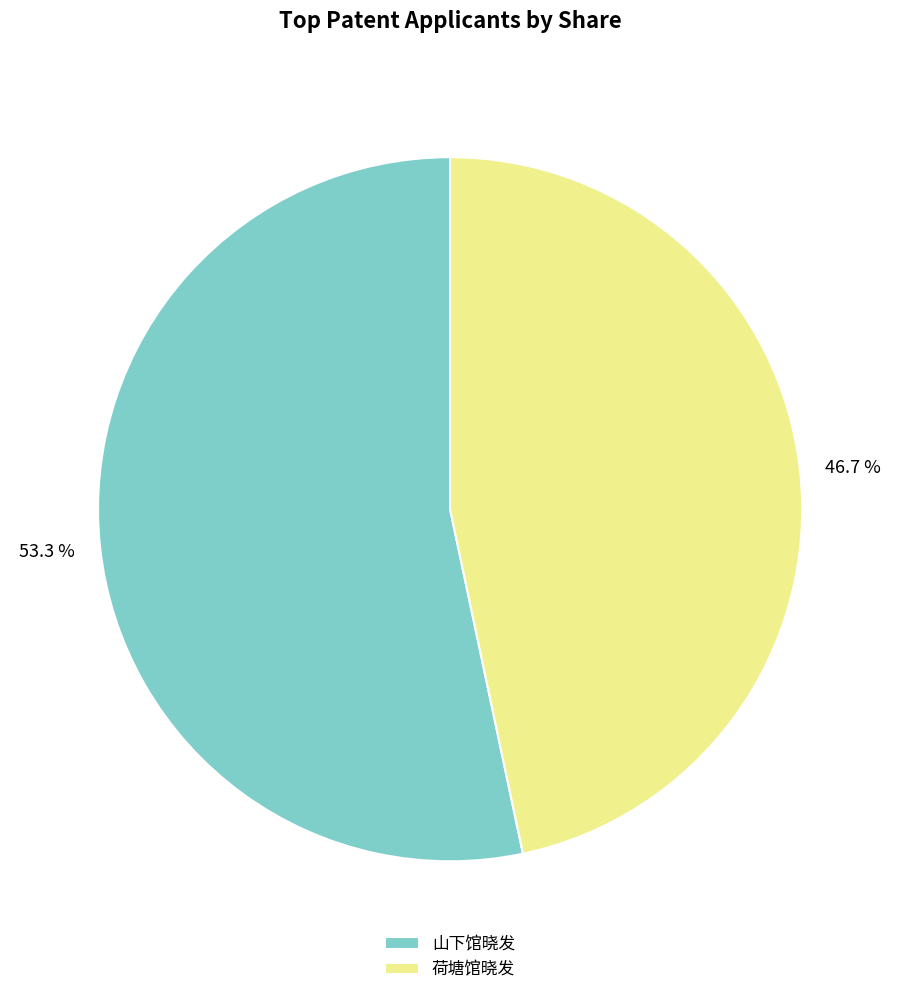

Rank the categories by value from highest to lowest.

山下馆晓发, 荷塘馆晓发